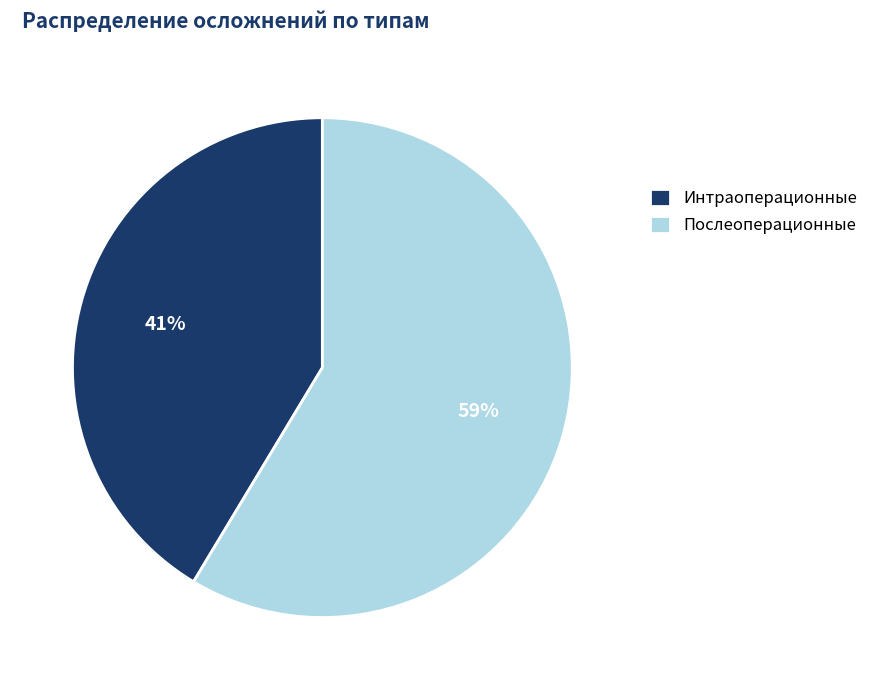

To the nearest percent, what is the average slice percentage?

50%